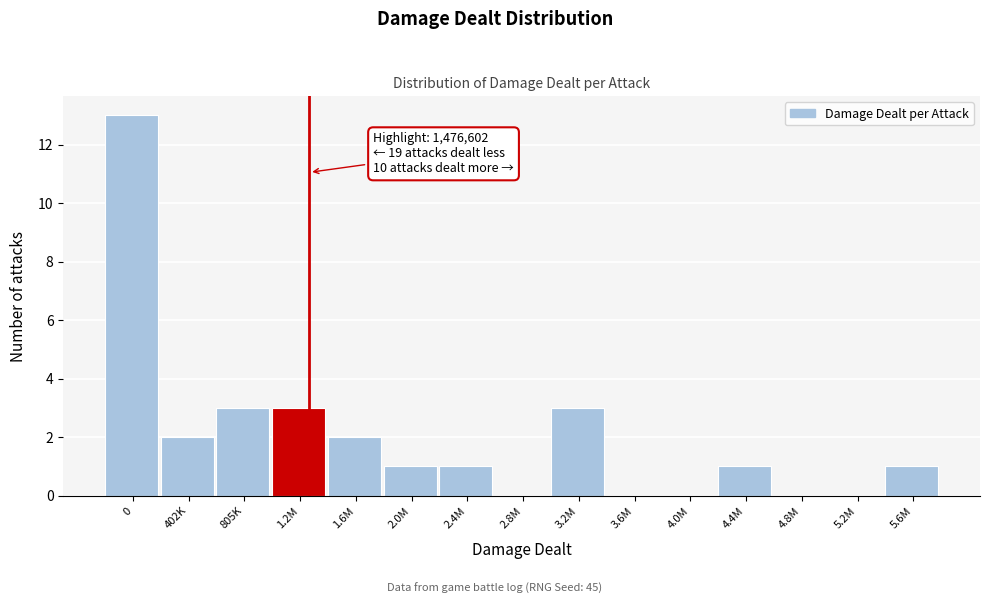

Reading left to right, extract all data points from this chart.

0=13	402K=2	805K=3	1.2M=3	1.6M=2	2.0M=1	2.4M=1	2.8M=0	3.2M=3	3.6M=0	4.0M=0	4.4M=1	4.8M=0	5.2M=0	5.6M=1